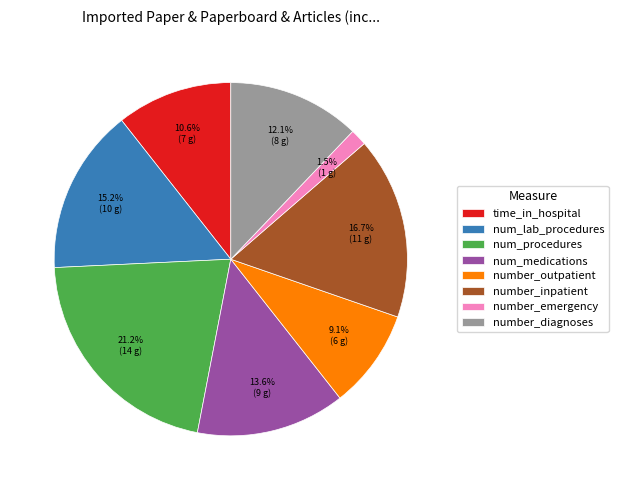

Count the number of slices in the pie.

8